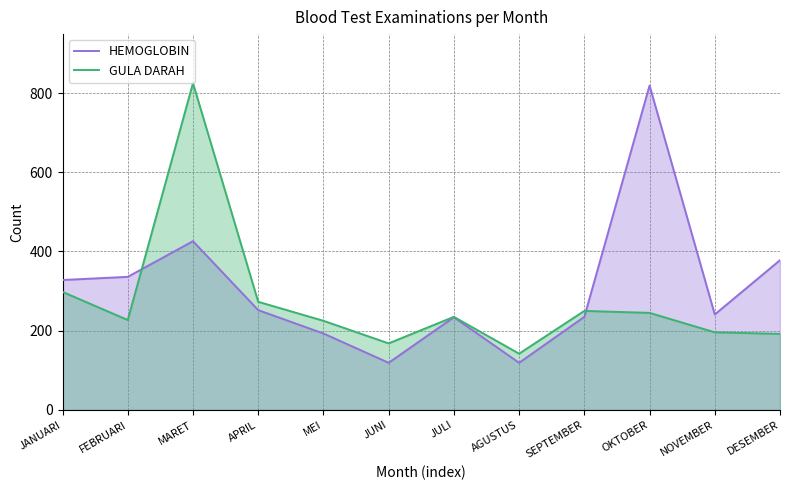

What is the label of the 2nd point from the left?

FEBRUARI